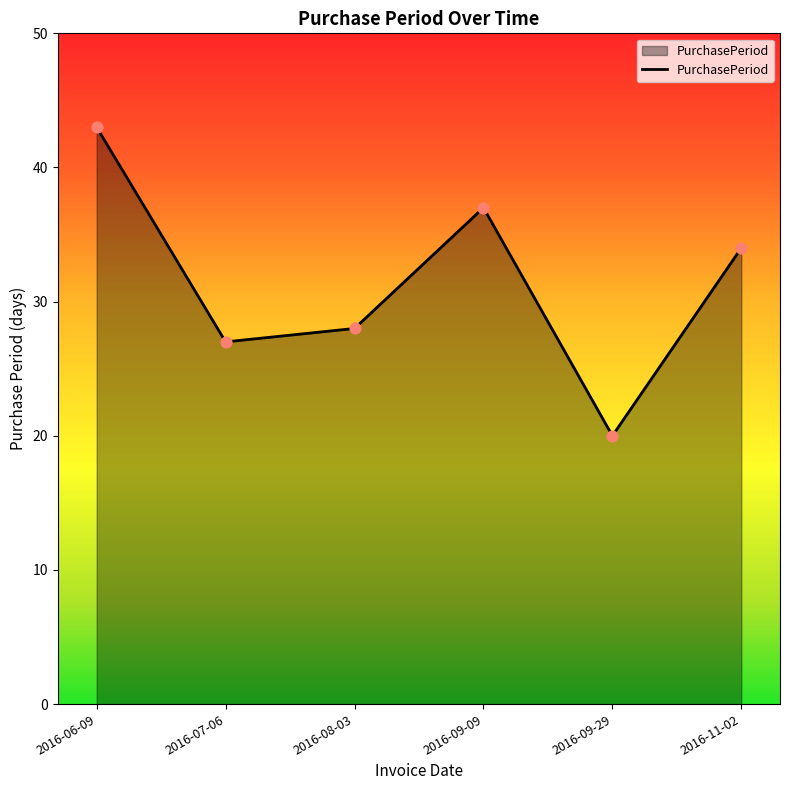

Approximately how many times larger is the value at 2016-06-09 compared to 2016-08-03?

1.5